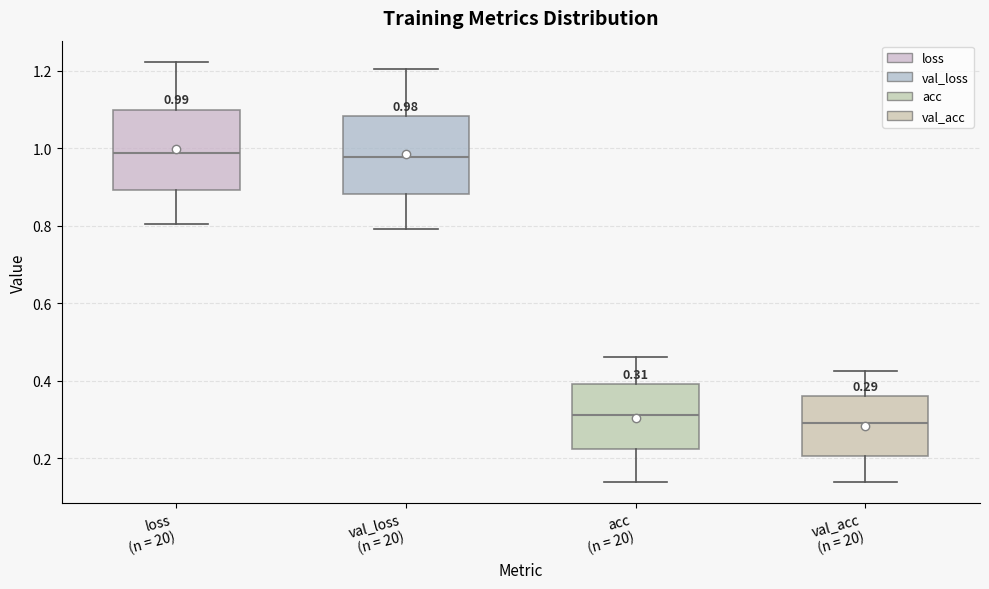

Which box's median line is the lowest?

val_acc (n = 20)